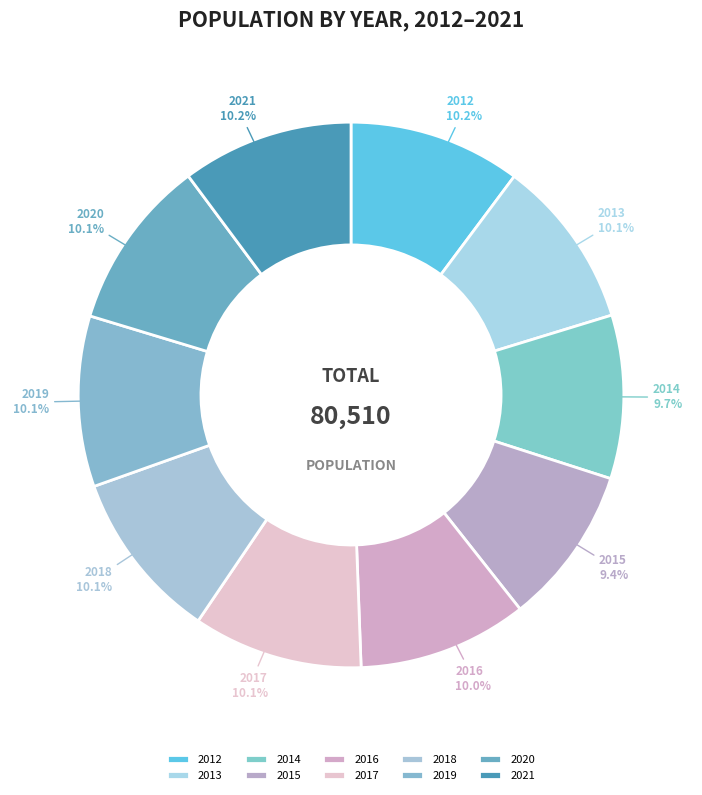

Does 2015 represent more than half of the total?

No